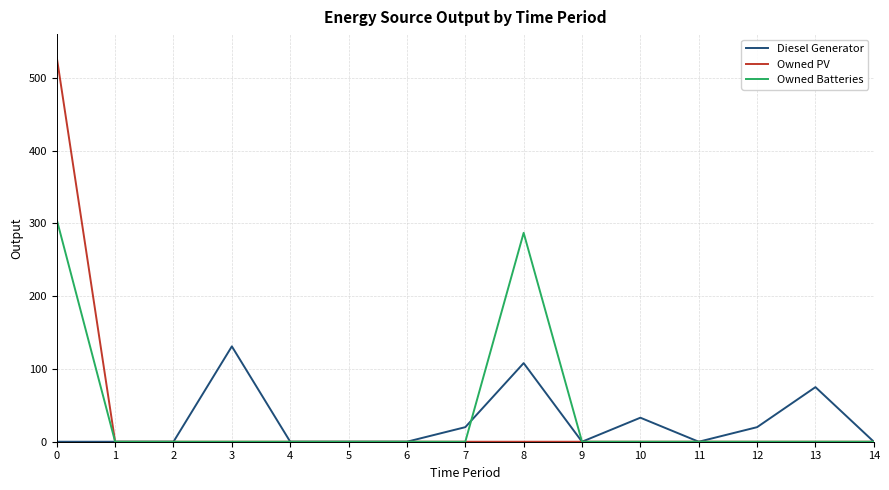

How many distinct data groups are displayed?

3